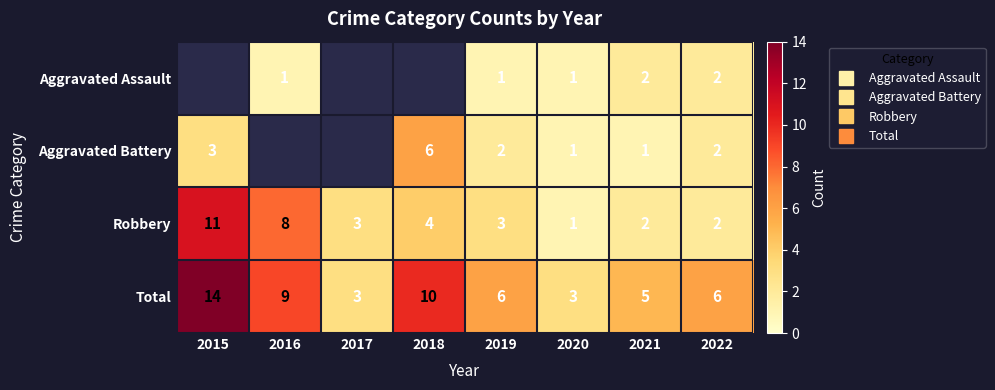

Which label corresponds to the smallest value in the chart?

2016